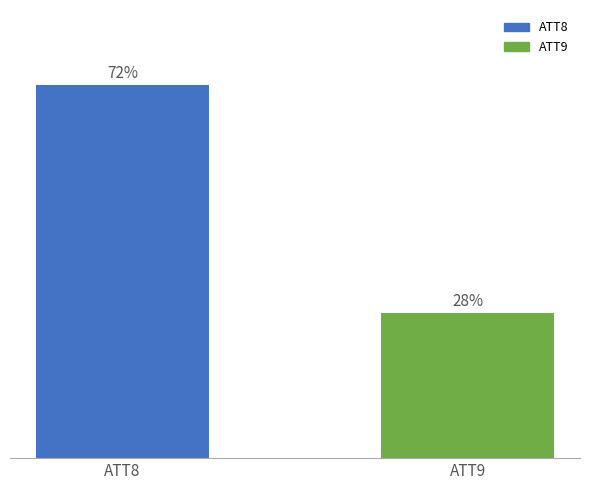

Does the chart contain any negative values?

No